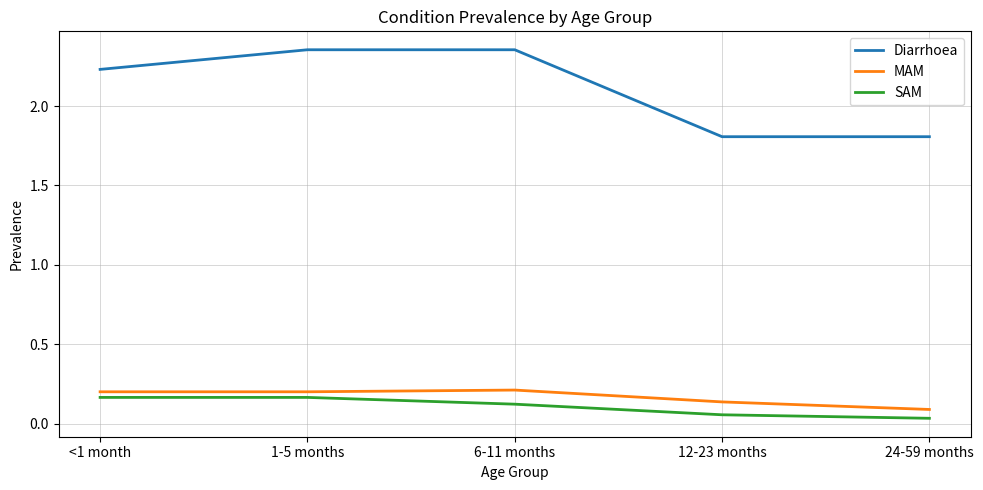

What is the minimum value for Diarrhoea?

1.8